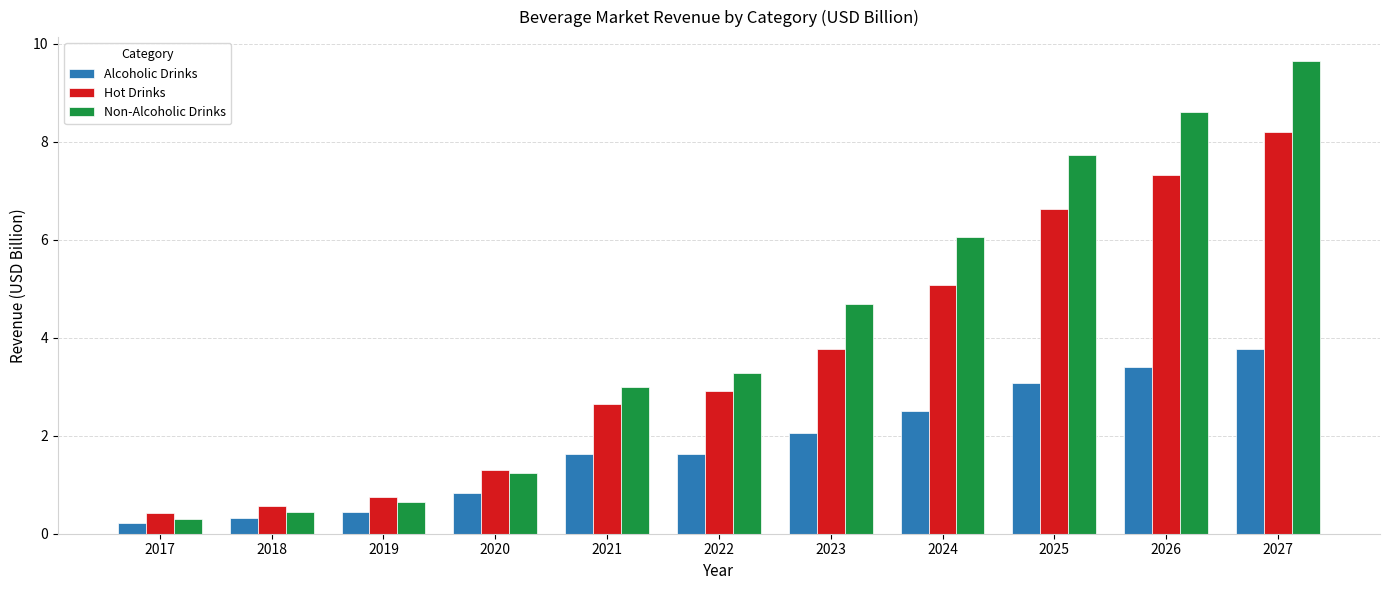

List the series in order of their overall mean, lowest first.

Alcoholic Drinks, Hot Drinks, Non-Alcoholic Drinks